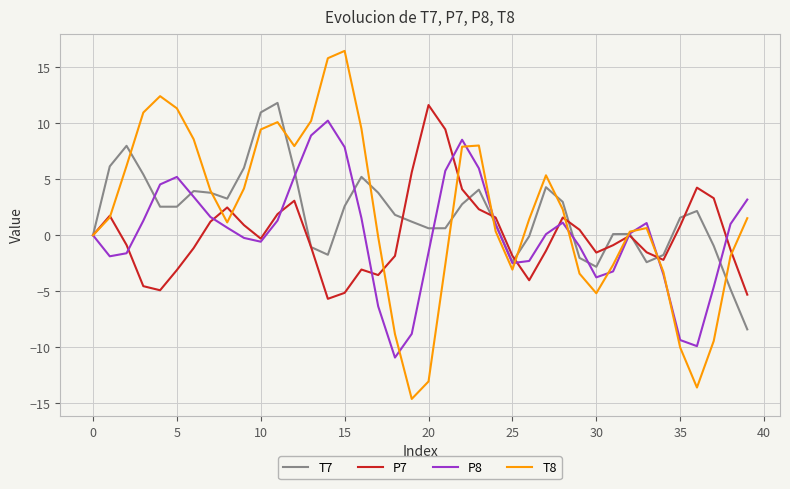

Which series has the largest range (max minus min)?

T8